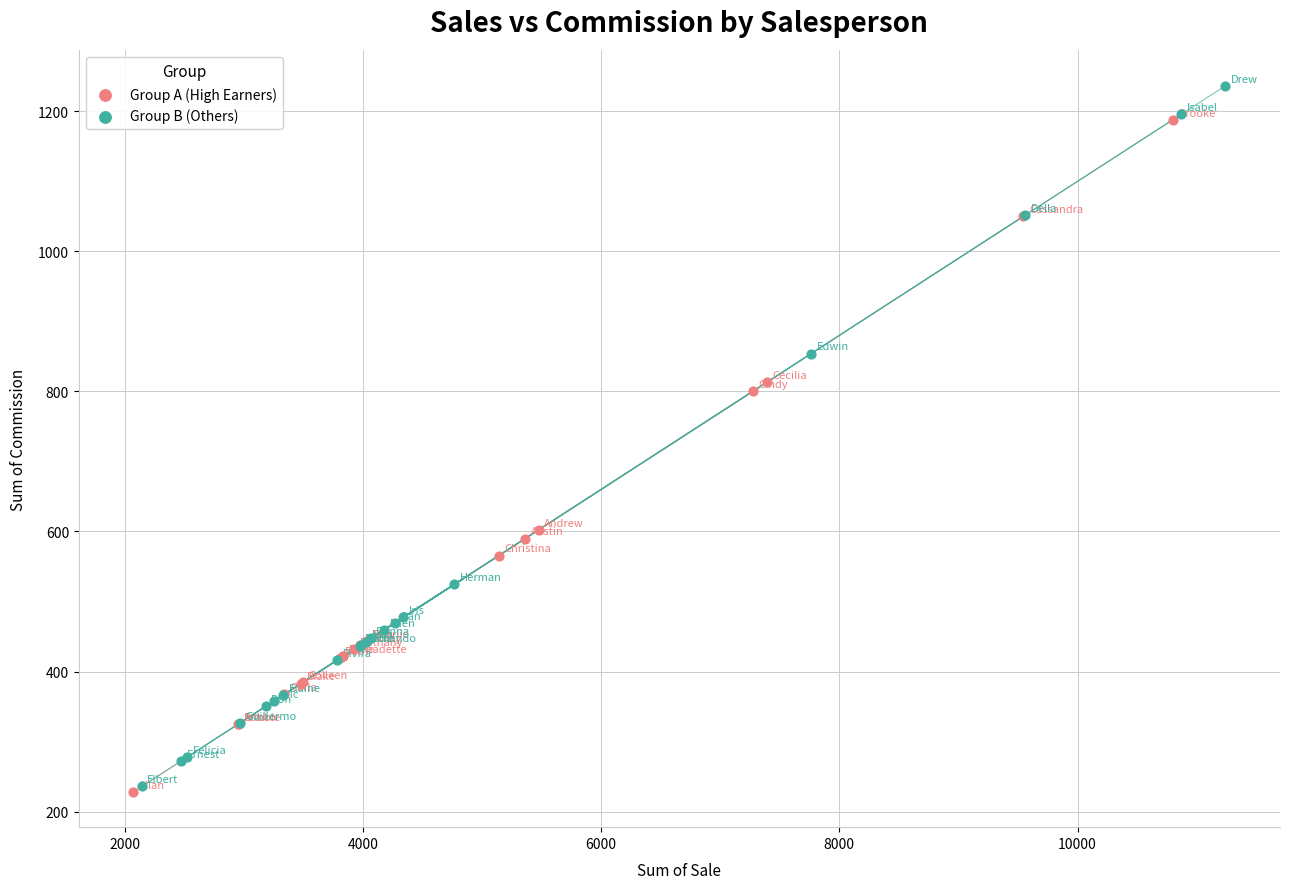

Which series reaches the maximum Y coordinate?

Group B (Others)